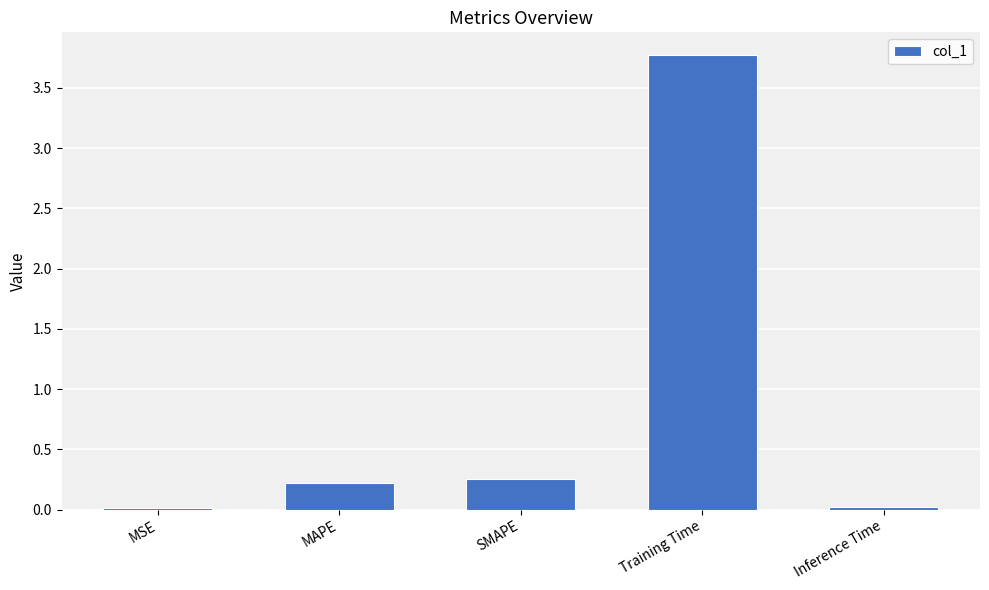

What is the sum of all values?

4.3